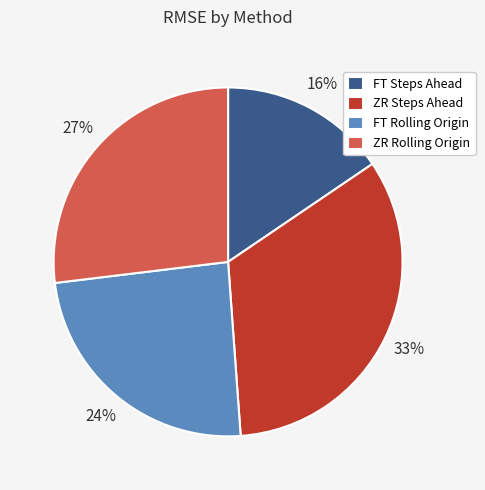

Count the number of slices in the pie.

4